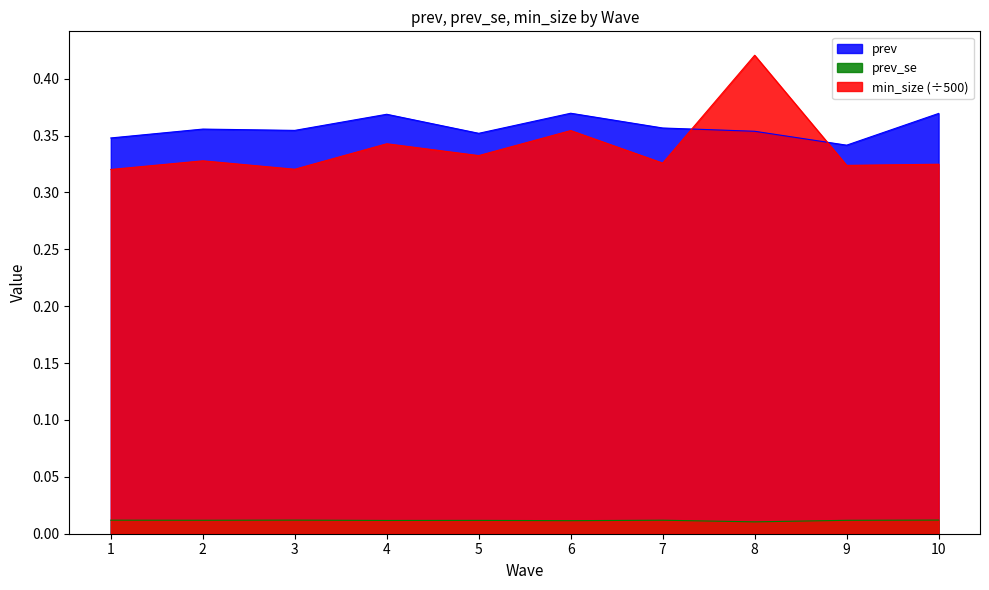

At how many categories does at least one series exceed 0?

10